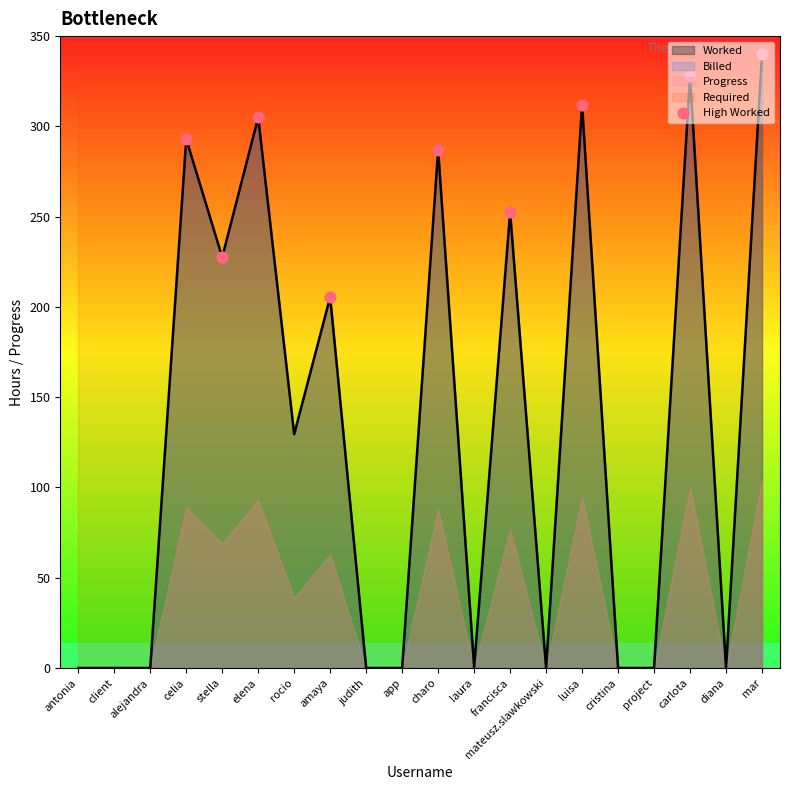

The value of Worked at alejandra is 0.0. True or false?

True